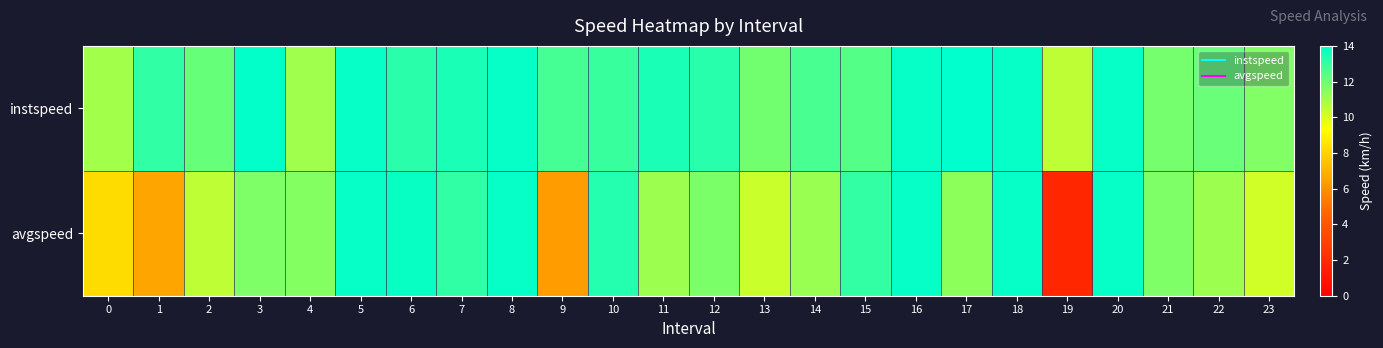

Reading left to right, list all the values displayed in this chart.

instspeed: 0=11.0	1=13.1	2=12.1	3=13.9	4=11.1	5=13.9	6=13.2	7=13.5	8=13.9	9=12.7	10=12.9	11=13.5	12=13.3	13=11.9	14=12.7	15=12.5	16=13.9	17=14.1	18=13.9	19=10.5	20=13.9	21=11.8	22=12.1	23=11.6
avgspeed: 0=8.3	1=6.6	2=10.5	3=11.7	4=11.5	5=13.9	6=13.8	7=13.1	8=13.9	9=6.4	10=13.3	11=11.1	12=11.7	13=10.3	14=11.2	15=13.0	16=13.9	17=11.4	18=13.9	19=1.8	20=13.9	21=11.7	22=11.1	23=10.2